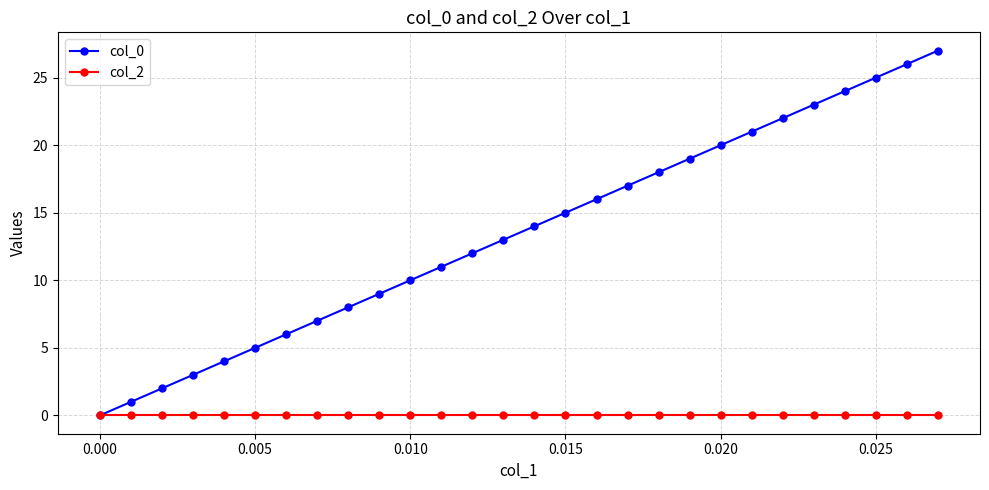

Does the chart display data point markers on the line(s)?

Yes